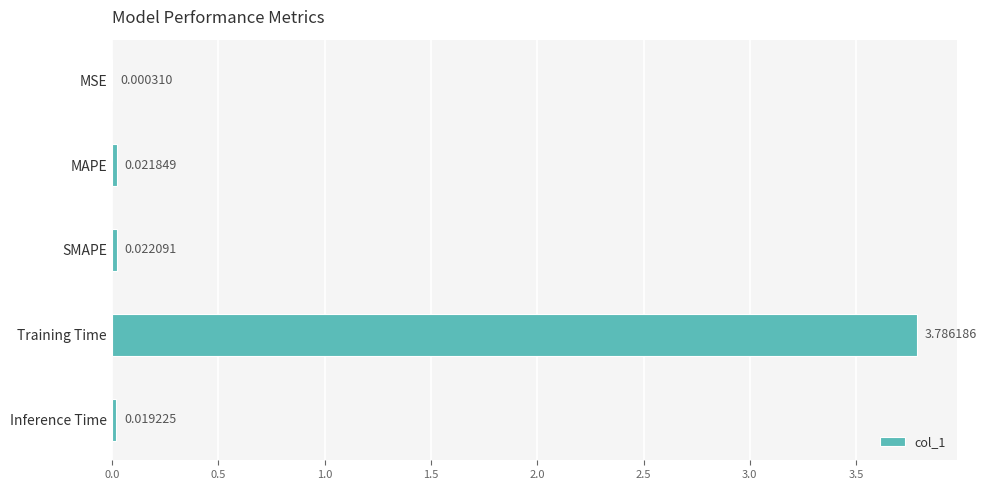

Which has a higher value, Inference Time or Training Time?

Training Time